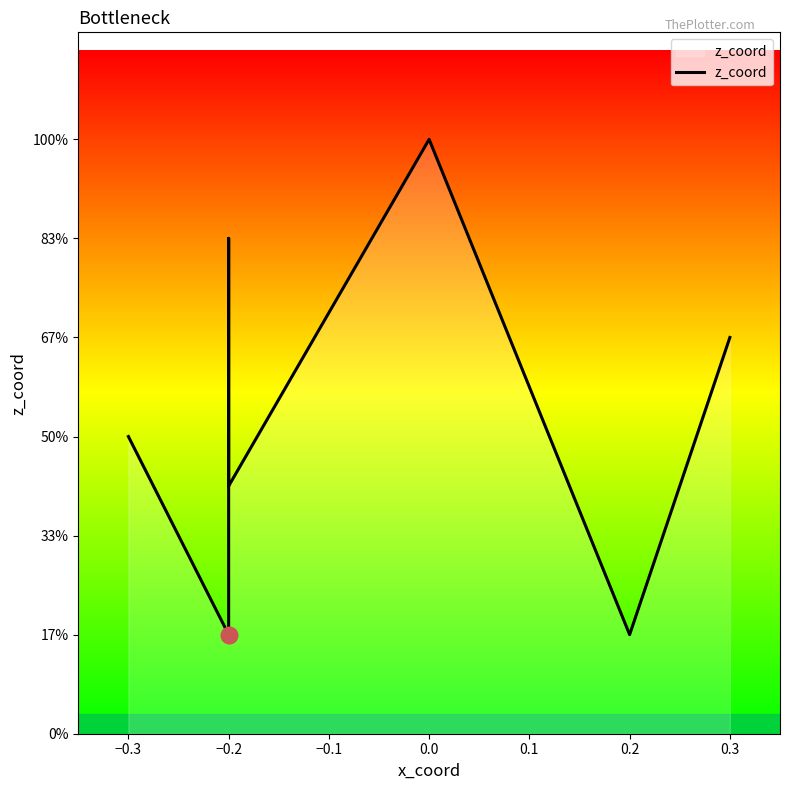

Does the chart have visible grid lines?

No